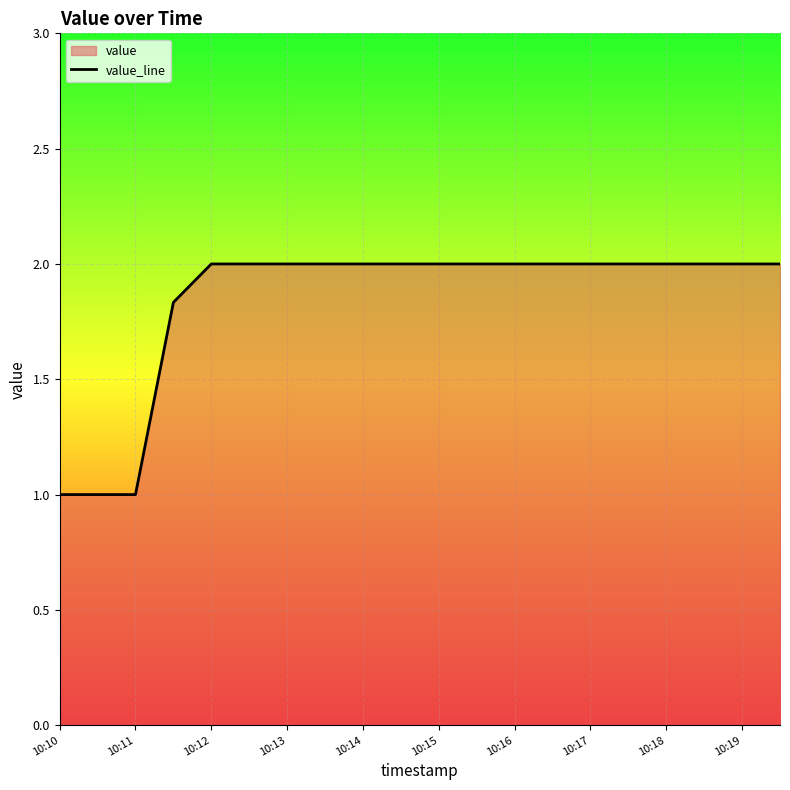

Is it true that the value at 10:19 is 2.0?

True